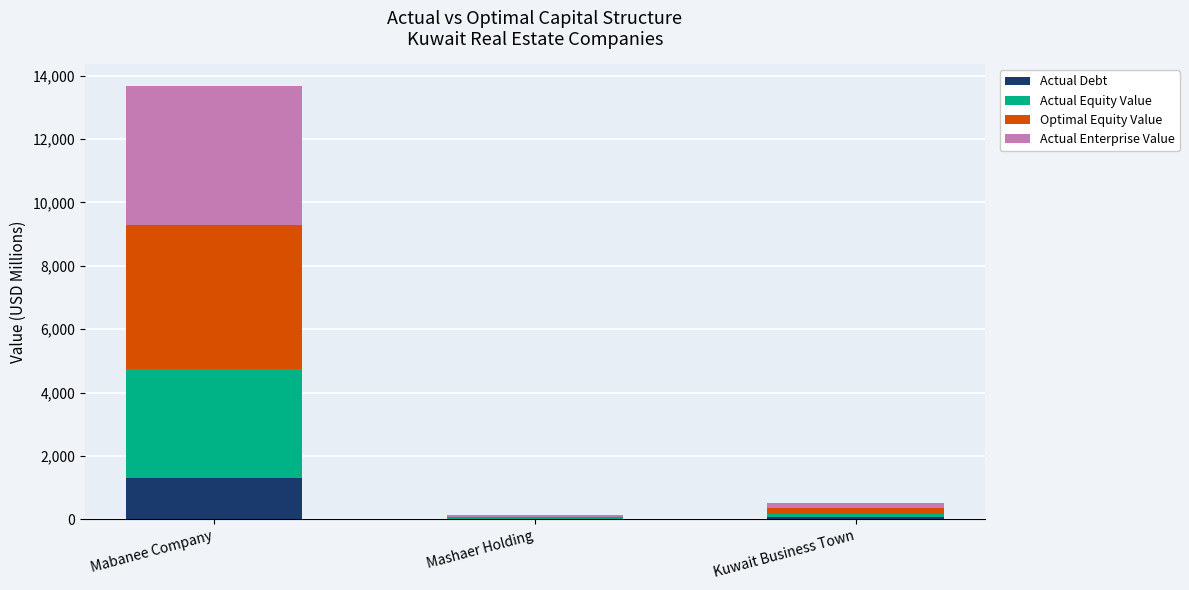

What is the highest value of the Actual Debt series?

1313.9